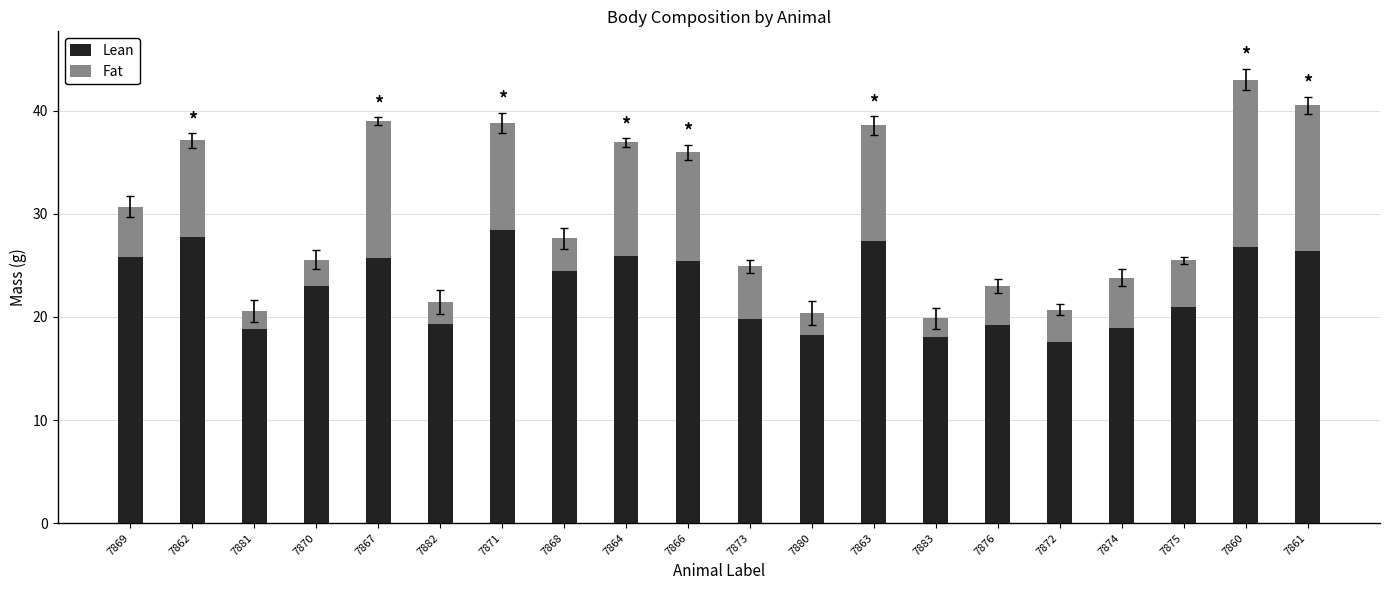

What value does the Lean series have at 7880?

18.3